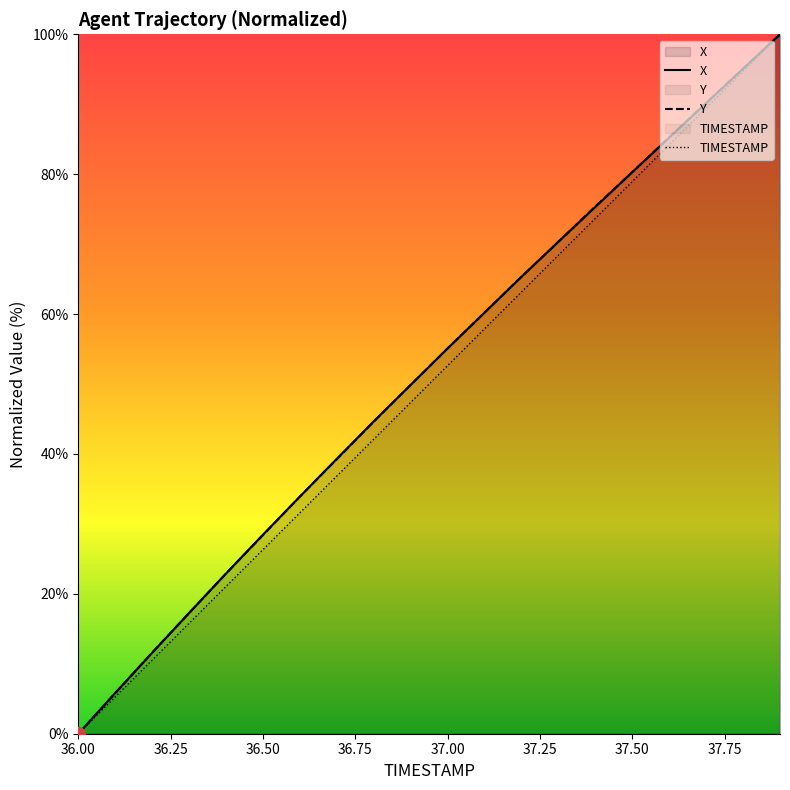

Reading right to left, list all the values displayed in this chart.

TIMESTAMP: 37.9=100.0	37.8=94.7	37.7=89.5	37.6=84.2	37.5=78.9	37.4=73.7	37.3=68.4	37.2=63.2	37.1=57.9	37.0=52.6	36.9=47.4	36.8=42.1	36.7=36.8	36.6=31.6	36.5=26.3	36.4=21.1	36.3=15.8	36.2=10.5	36.1=5.3	36.0=0.0
X: 37.9=100.0	37.8=95.1	37.7=90.1	37.6=85.2	37.5=80.3	37.4=75.3	37.3=70.3	37.2=65.3	37.1=60.2	37.0=55.1	36.9=49.9	36.8=44.7	36.7=39.3	36.6=33.9	36.5=28.5	36.4=22.9	36.3=17.3	36.2=11.6	36.1=5.8	36.0=0.0
Y: 37.9=100.0	37.8=95.1	37.7=90.2	37.6=85.3	37.5=80.3	37.4=75.4	37.3=70.3	37.2=65.4	37.1=60.2	37.0=55.1	36.9=49.9	36.8=44.6	36.7=39.3	36.6=33.9	36.5=28.4	36.4=22.9	36.3=17.2	36.2=11.6	36.1=5.8	36.0=0.0